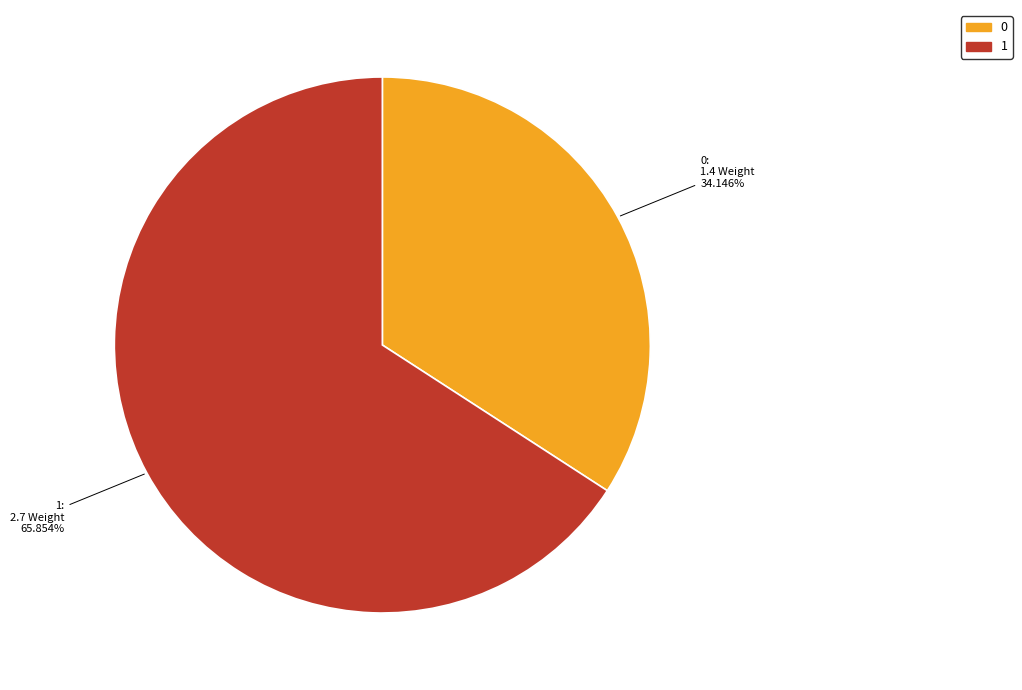

To the nearest percent, what is the difference between the largest and smallest slice percentages?

32%